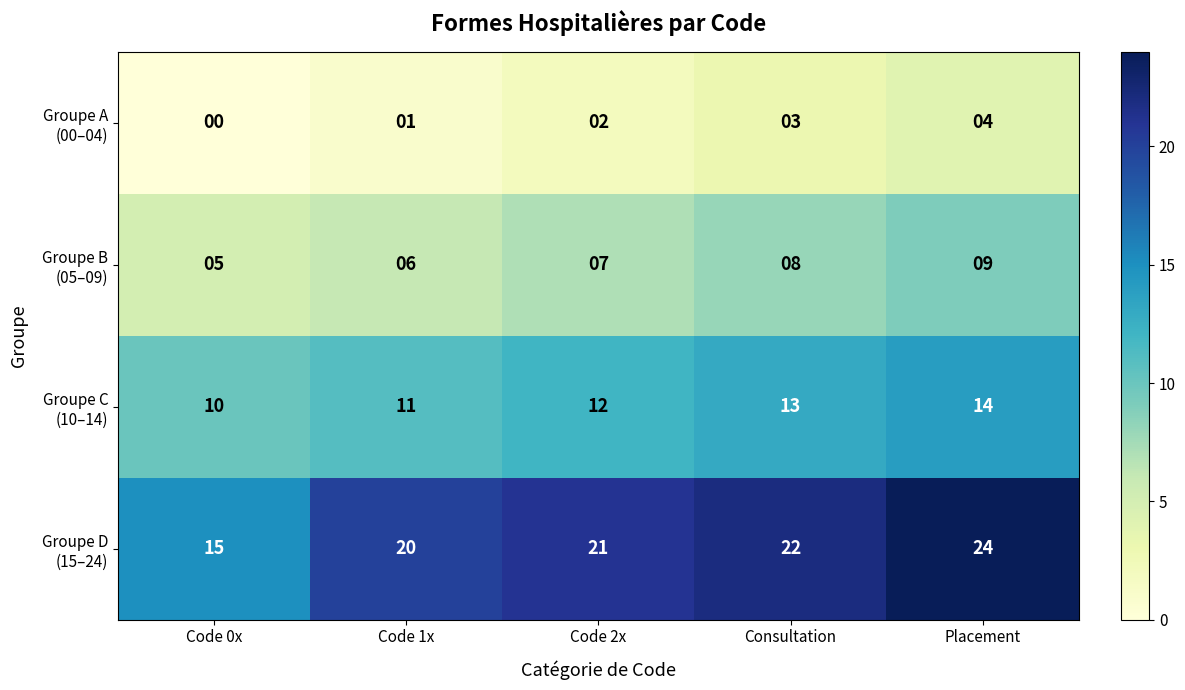

What is the difference between the highest and lowest values at Code 1x?

19